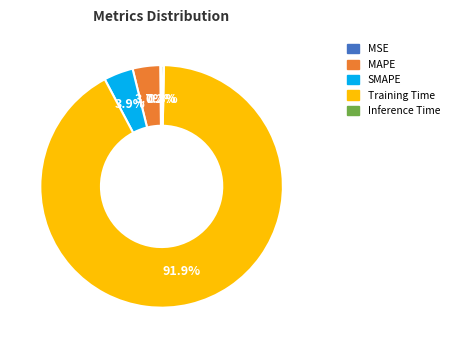

What is the largest slice in the pie chart?

Training Time